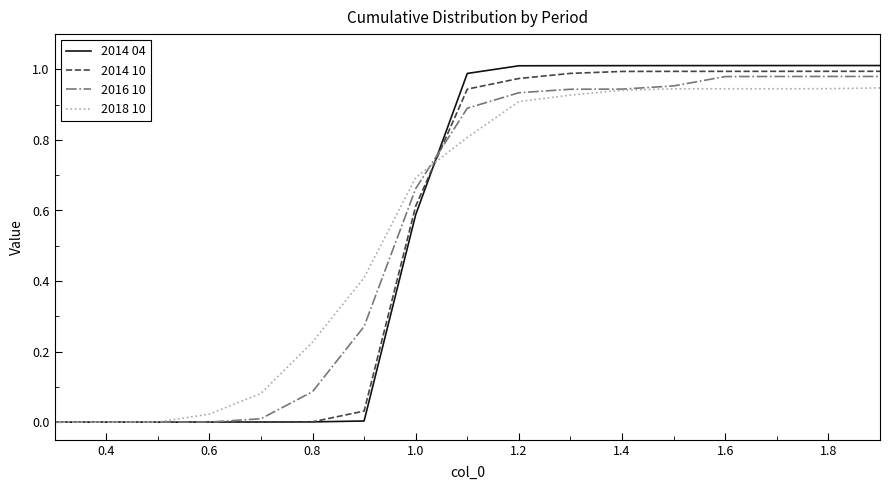

How many lines are shown in the chart?

4